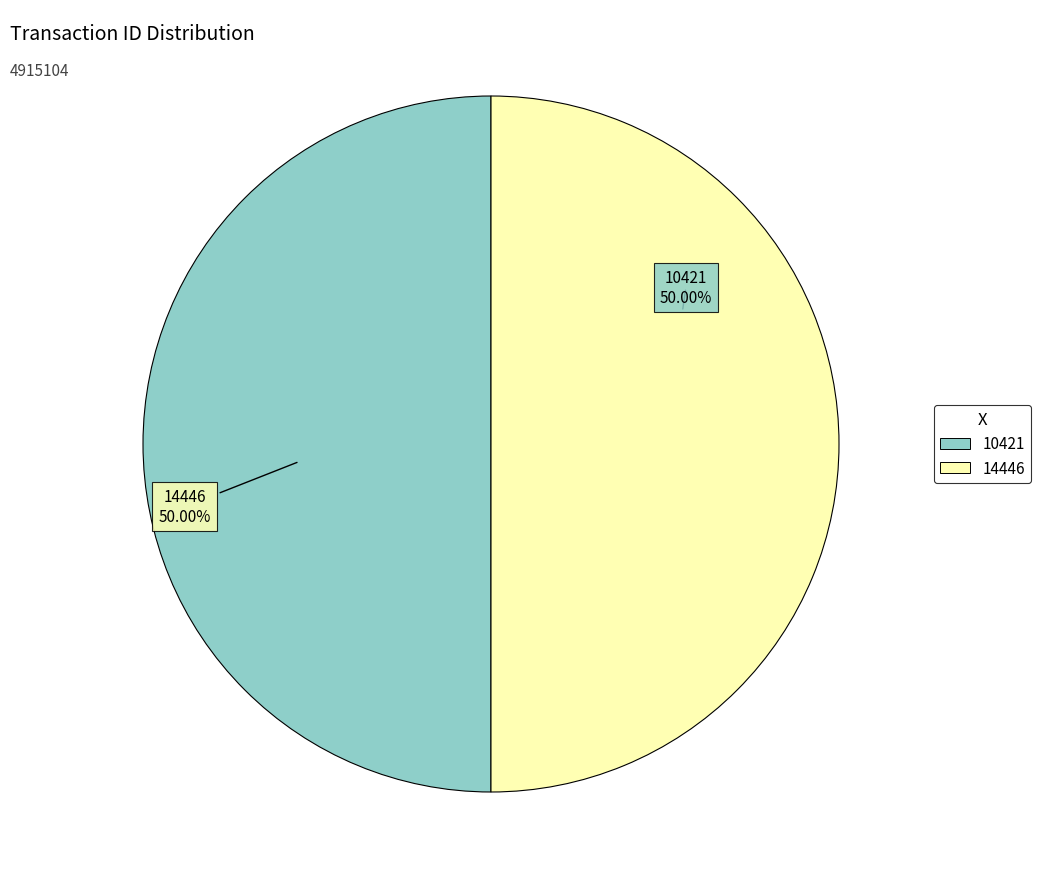

Is it true that 10421 is 42% of the pie?

False